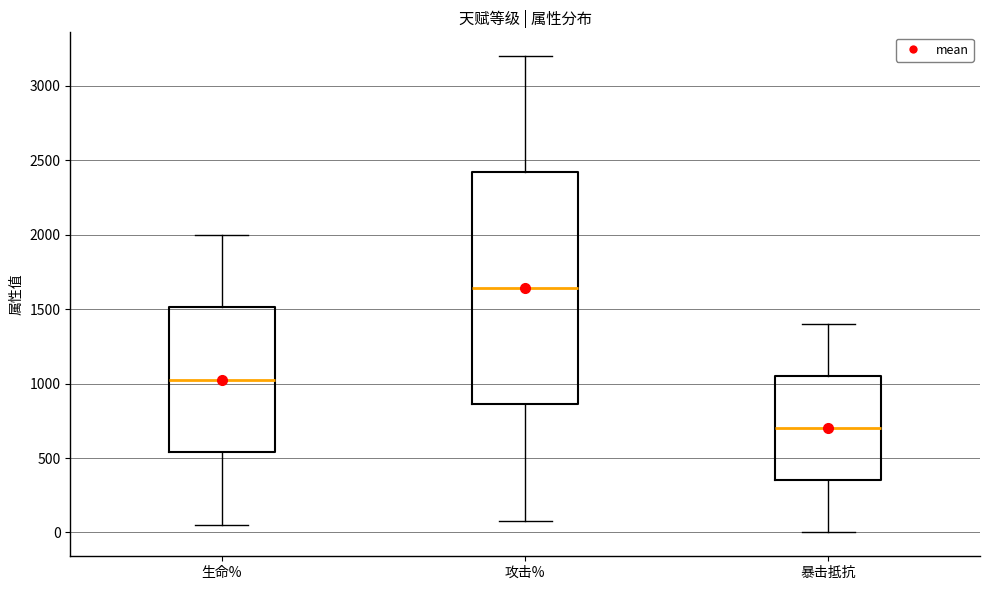

Reading left to right, read every box against the y-axis: the position of its median line, the range the box covers, and the ends of its whiskers. The values are not printed on the chart, so give them approximately, as read against the axis.

生命%: median 1050, box 550 to 1500, whiskers 50 to 2000
攻击%: median 1650, box 850 to 2400, whiskers 100 to 3200
暴击抵抗: median 700, box 350 to 1050, whiskers 0 to 1400